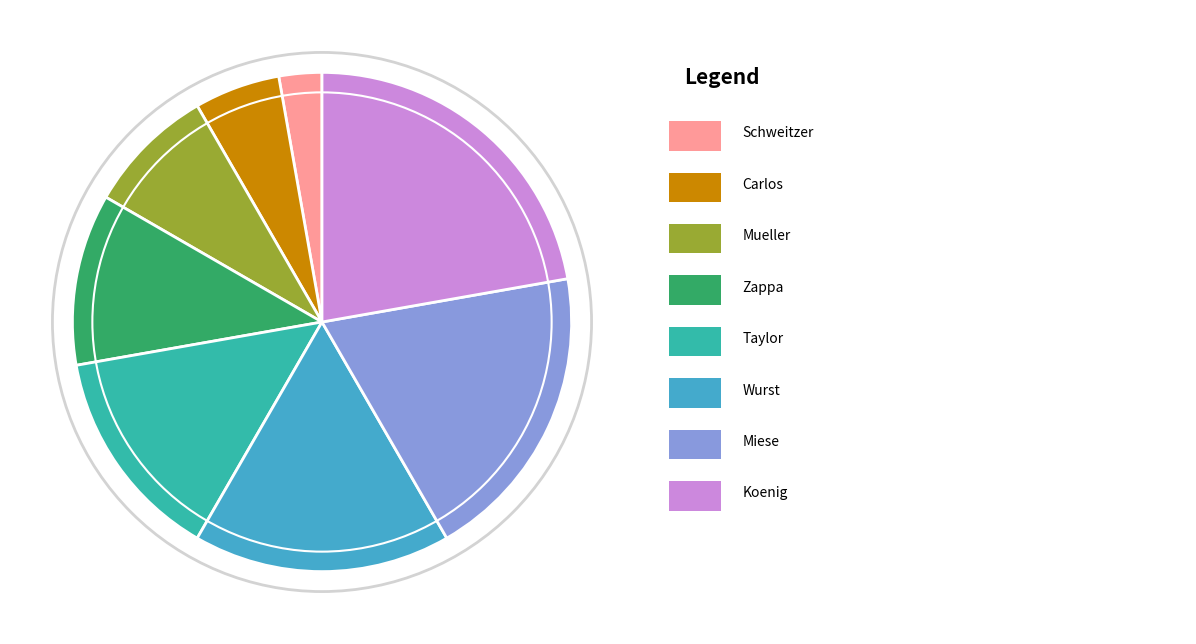

Does any single category account for the majority?

No